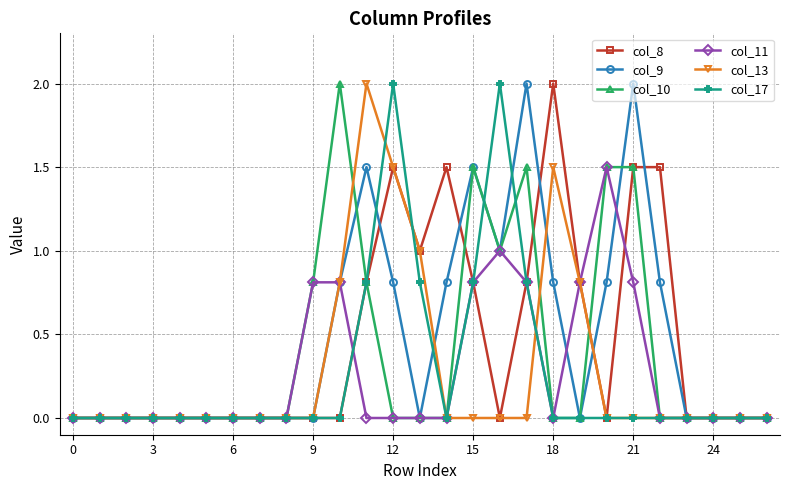

How many categories are shown in the chart?

27